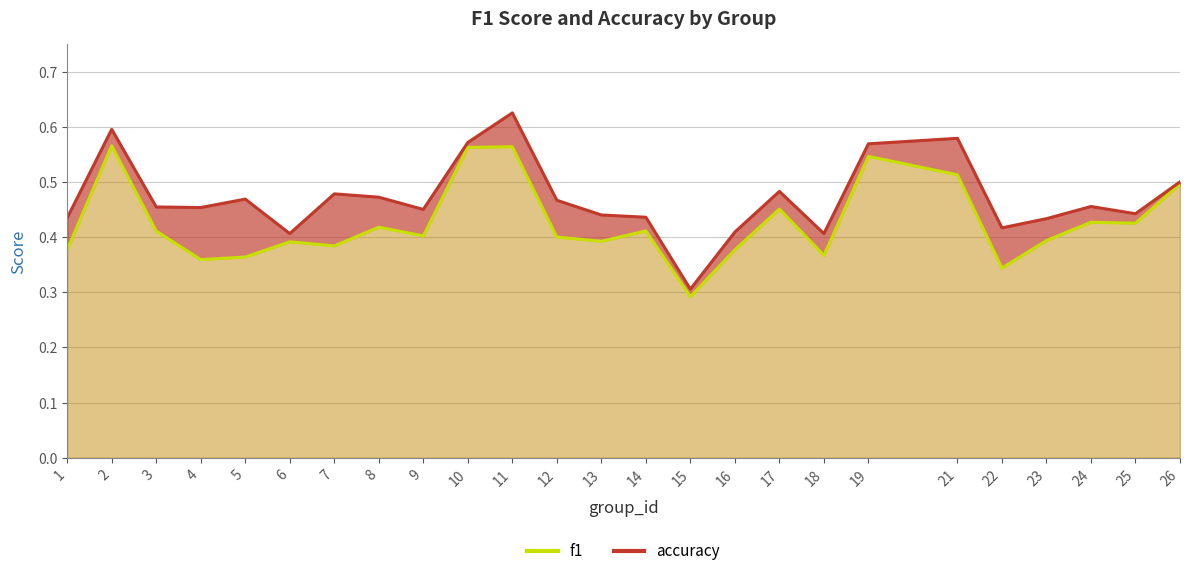

Rank the series by their maximum value, from highest to lowest.

accuracy, f1